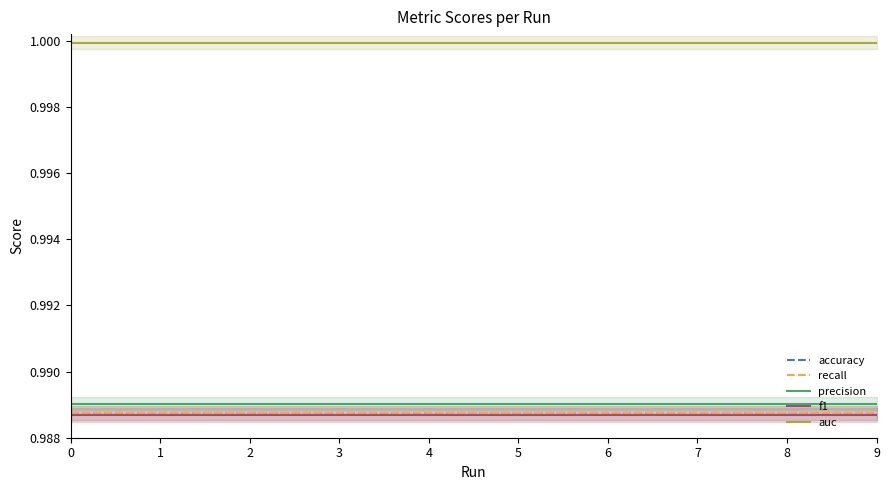

Count the number of data series in this chart.

5